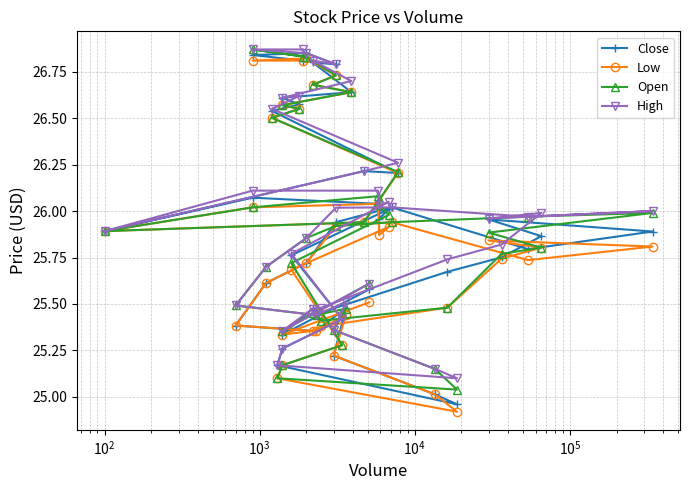

How many lines are shown in the chart?

4